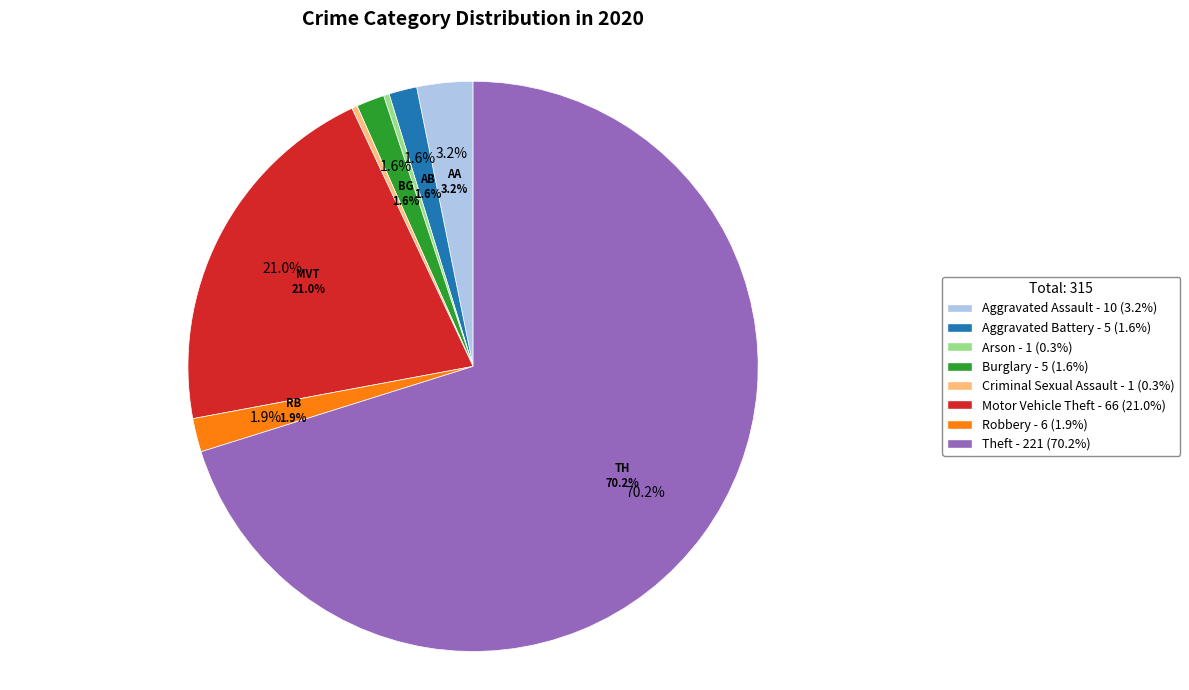

Which has a higher value, Motor Vehicle Theft or Robbery?

Motor Vehicle Theft